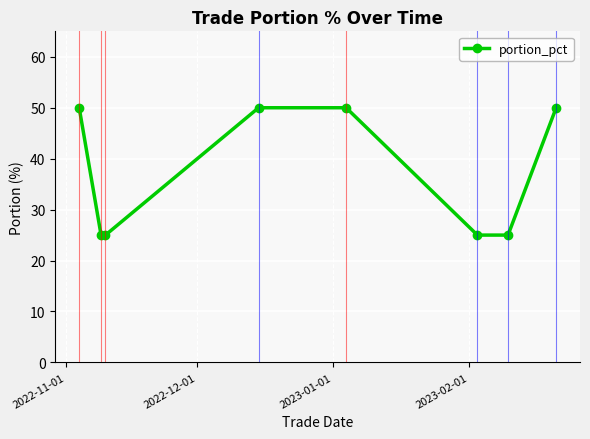

What is the greatest value displayed?

50